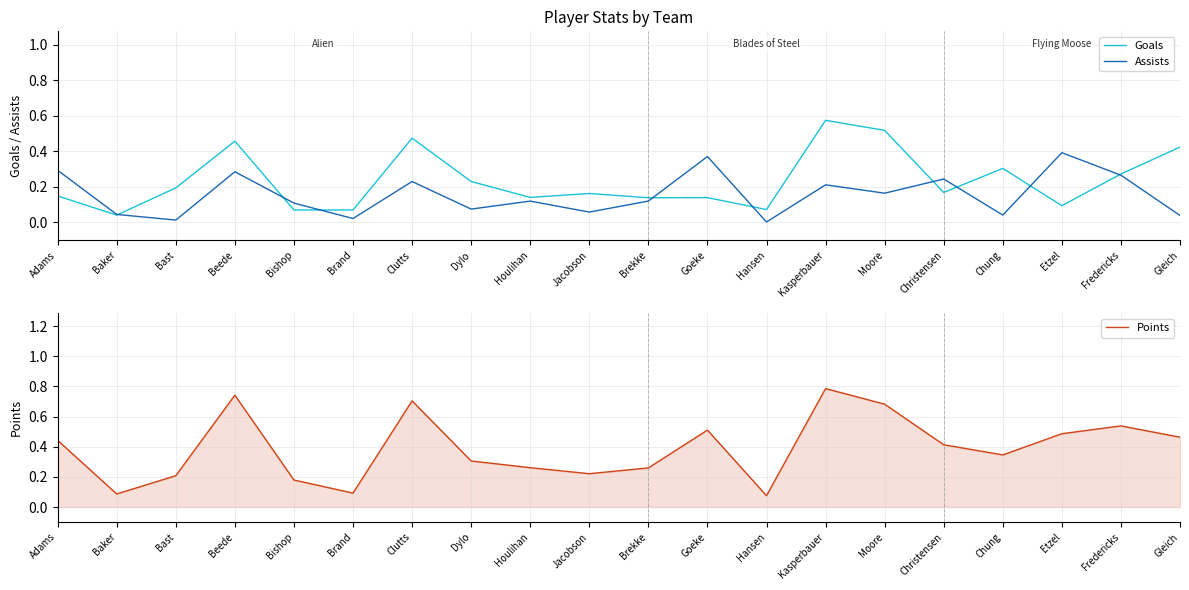

How many lines are shown in the chart?

3